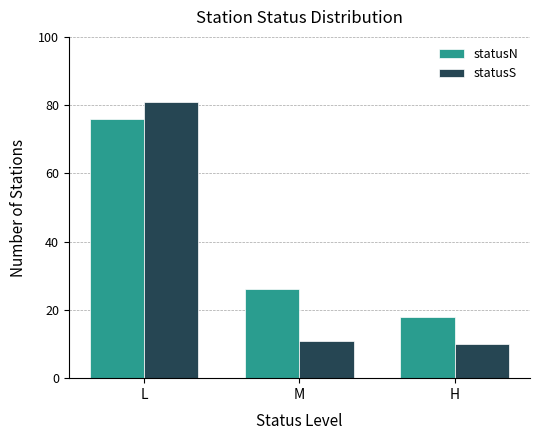

How many data points does each series have?

3